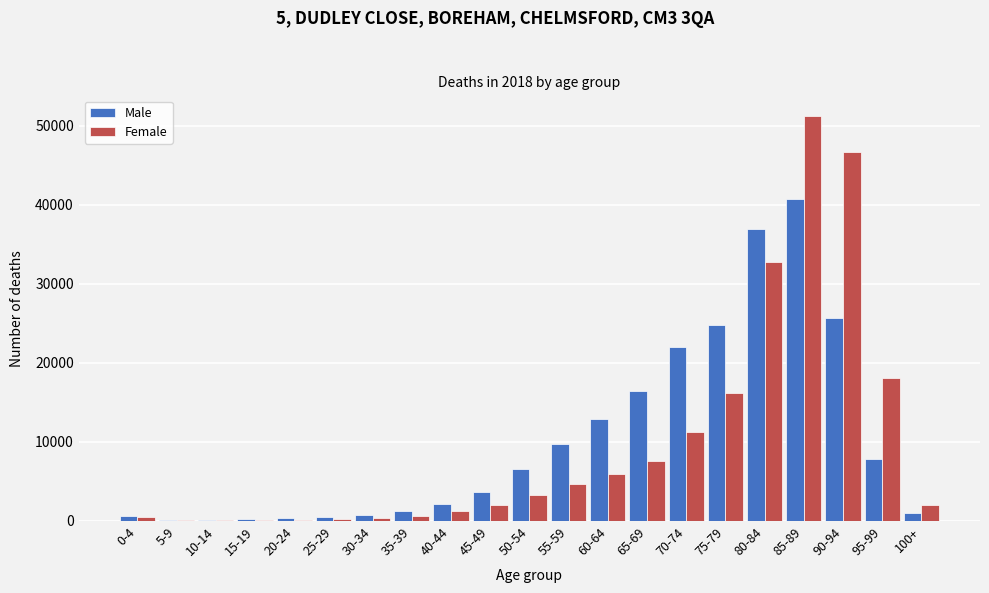

At which category is the sum across all series the highest?

85-89